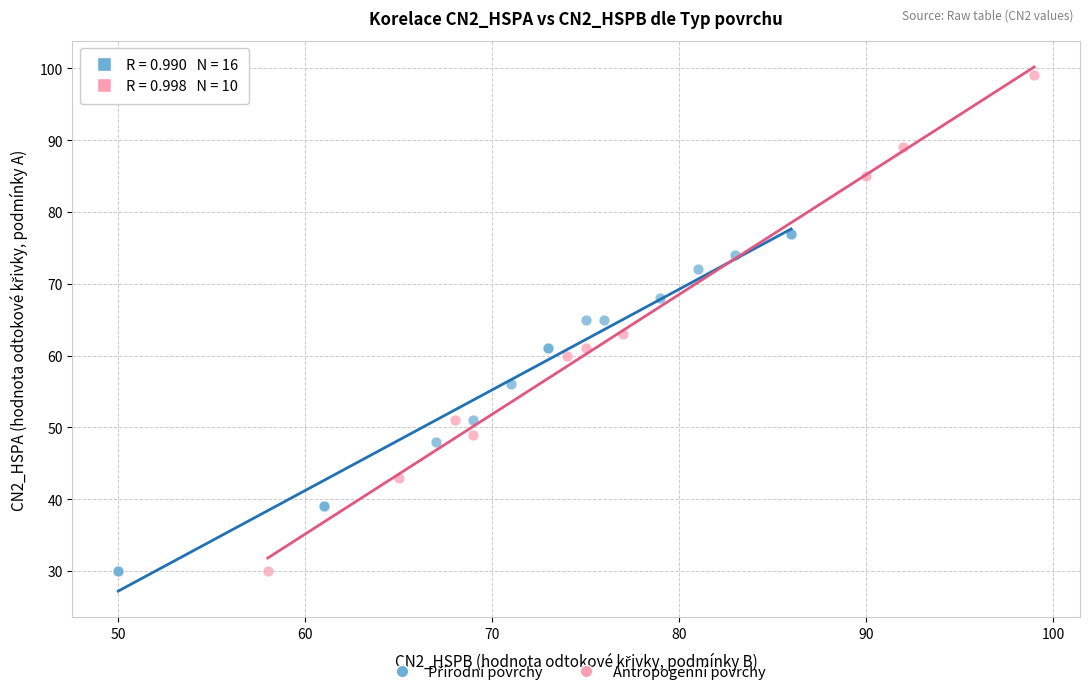

Which series contains the highest Y value?

Antropogenní povrchy